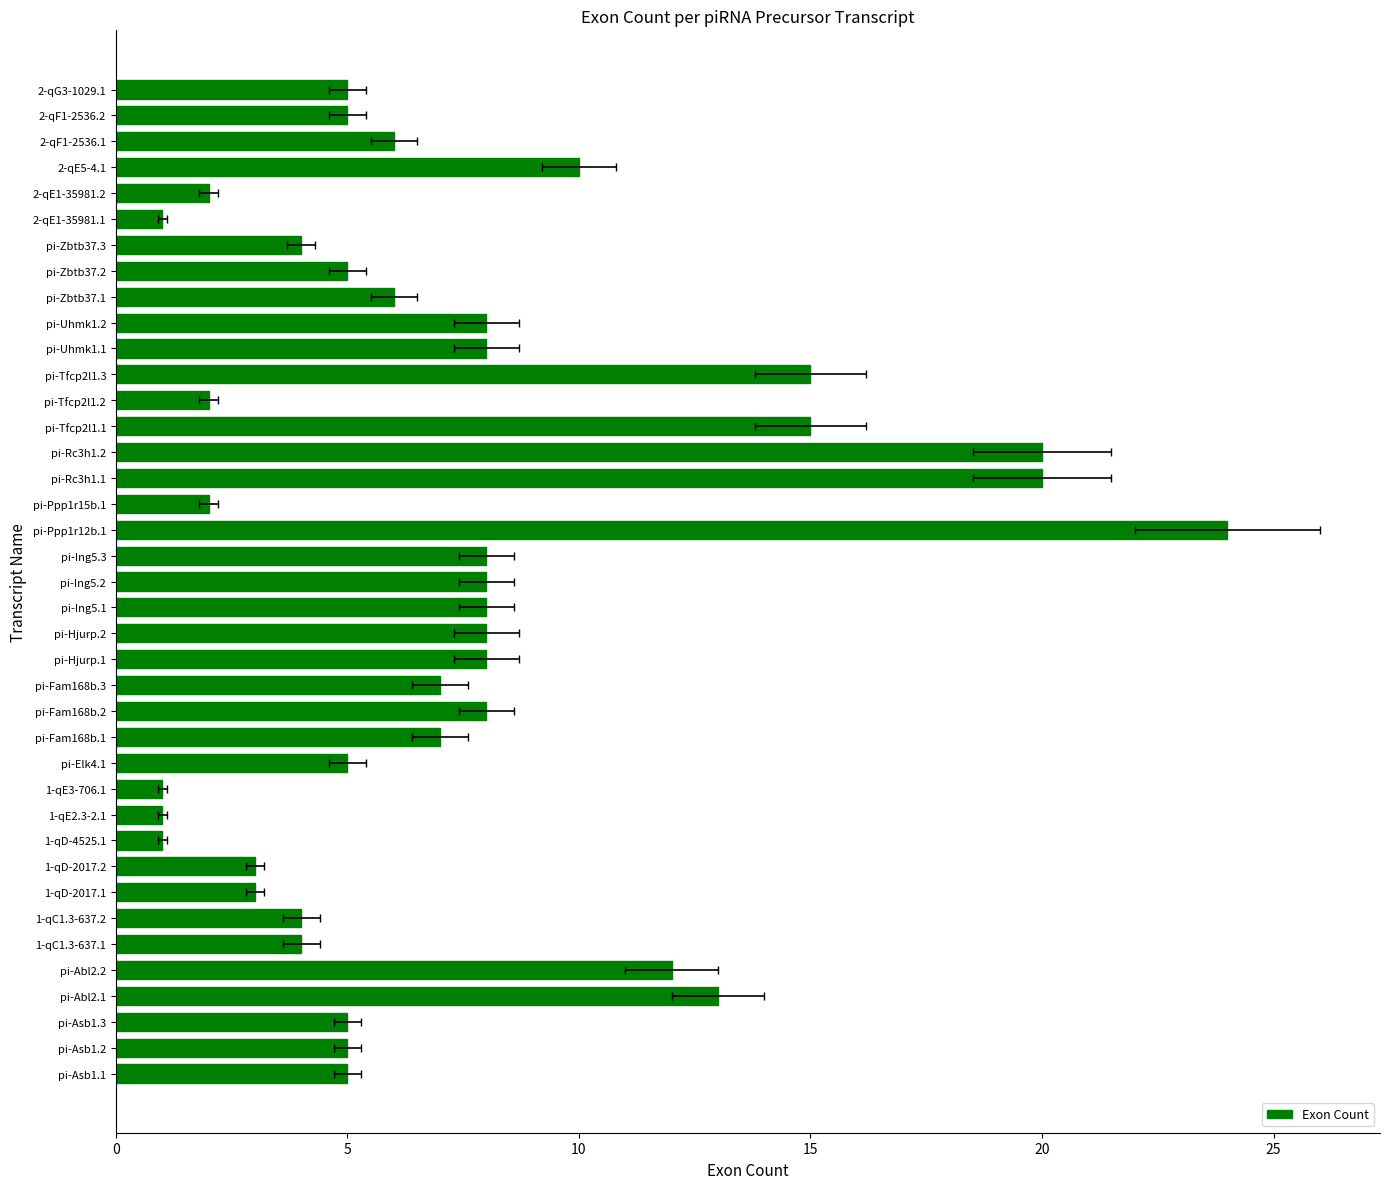

How many distinct data groups are displayed?

1